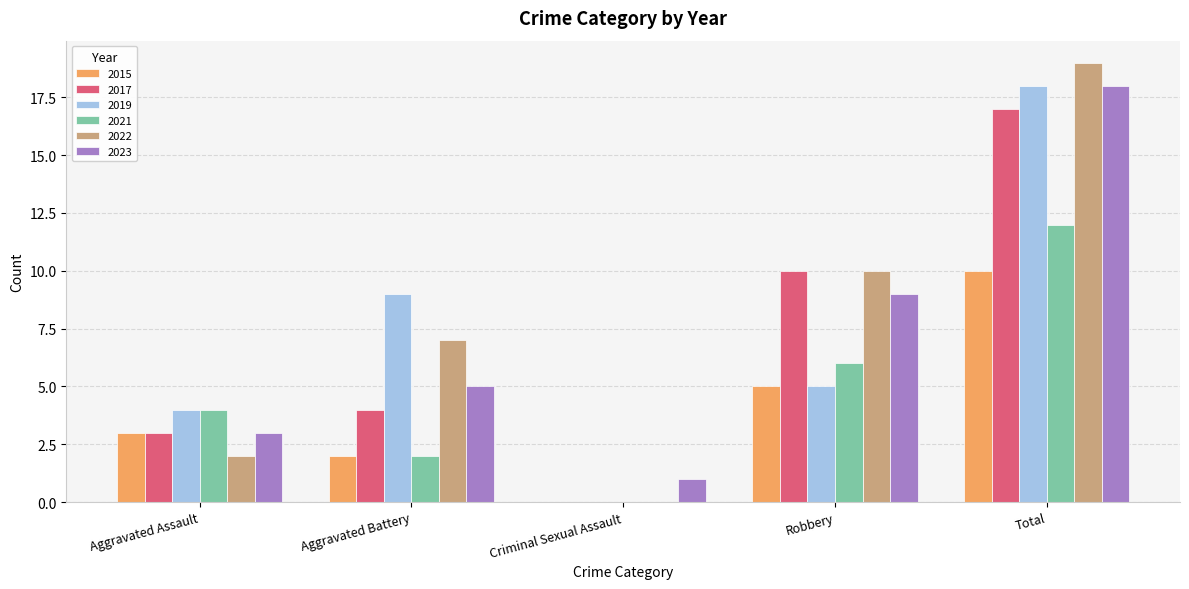

What is the sum of the 2019 values at Criminal Sexual Assault and Total?

18